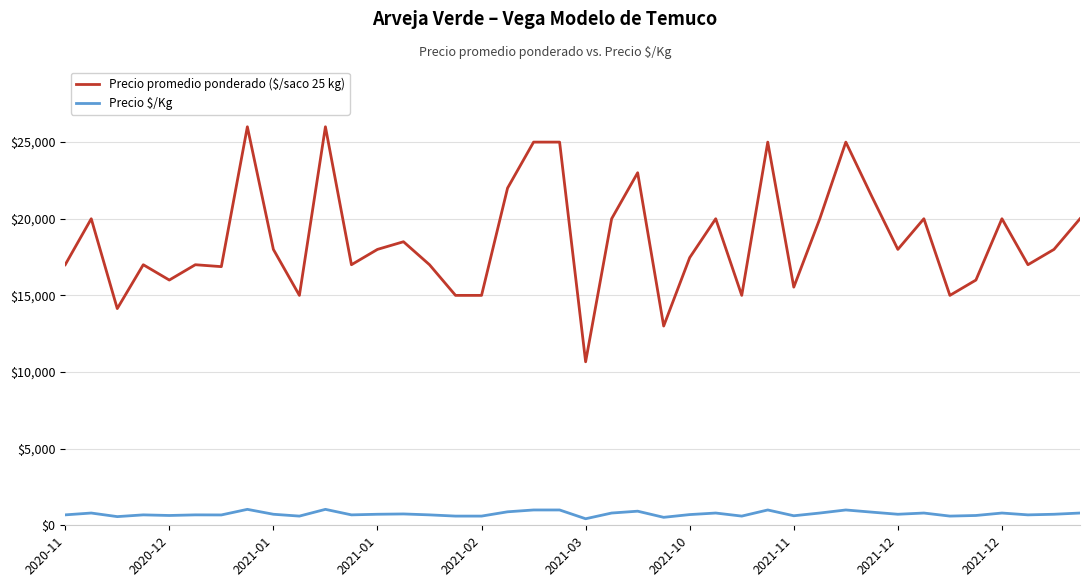

True or false: Precio $/Kg and Precio promedio ponderado ($/saco 25 kg) cross at least once.

False